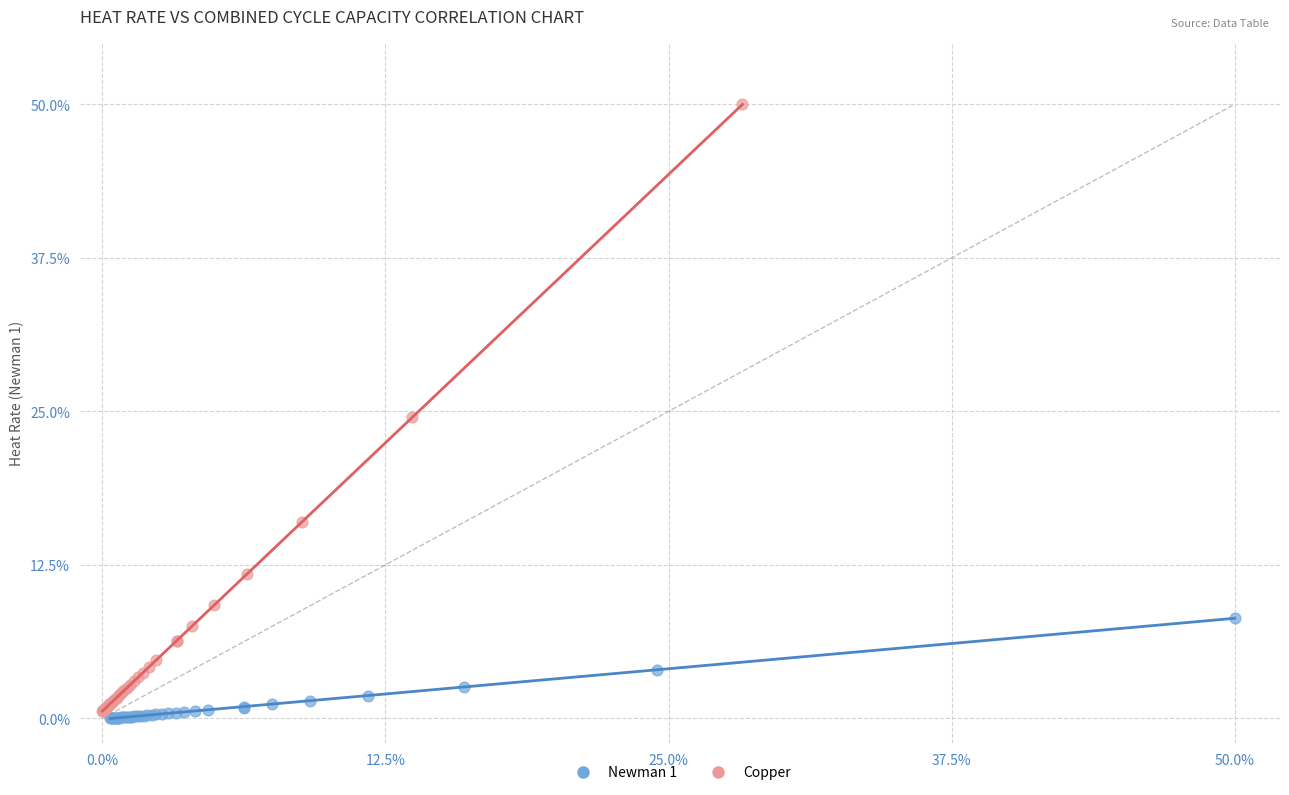

Which series has the widest spread of Y values?

Copper